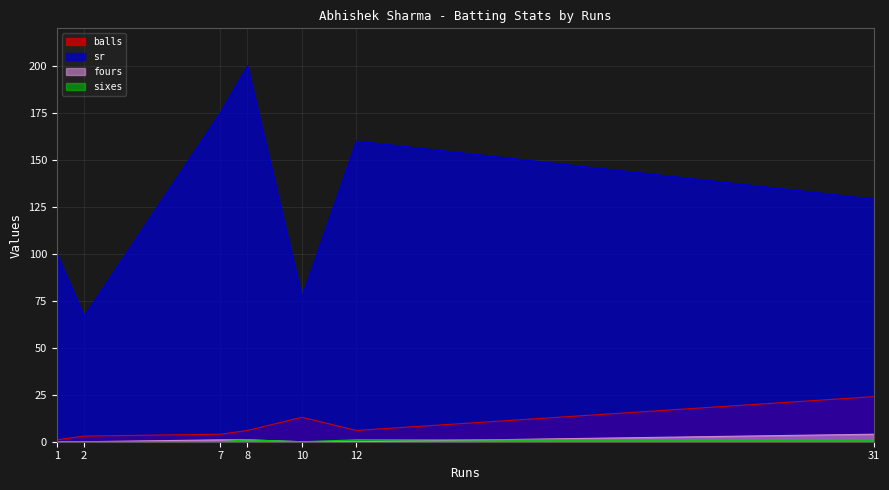

What is the sum of the balls values at 2 and 1?

4.0